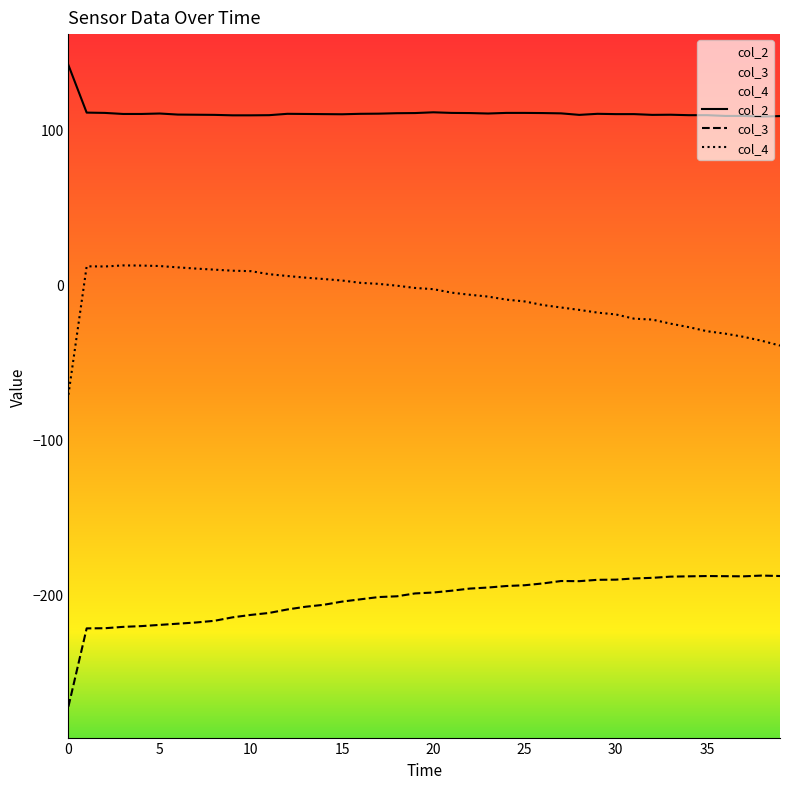

Which series has the largest total across all categories?

col_2